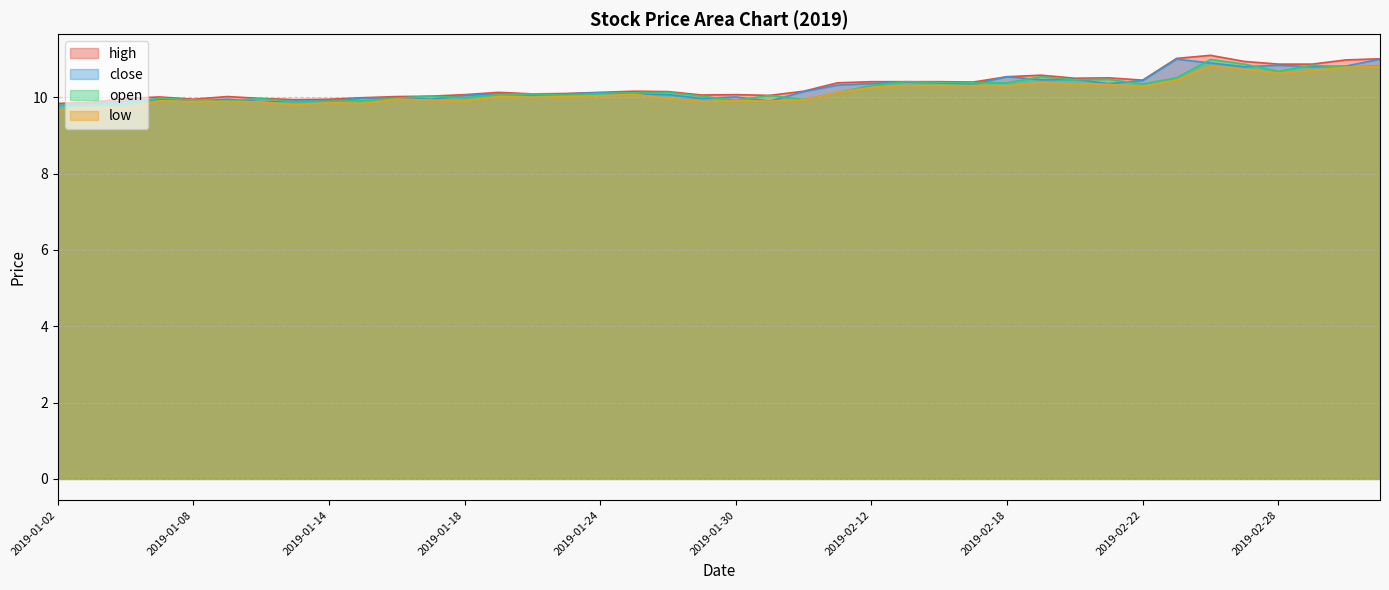

Does the chart display data point markers on the line(s)?

No